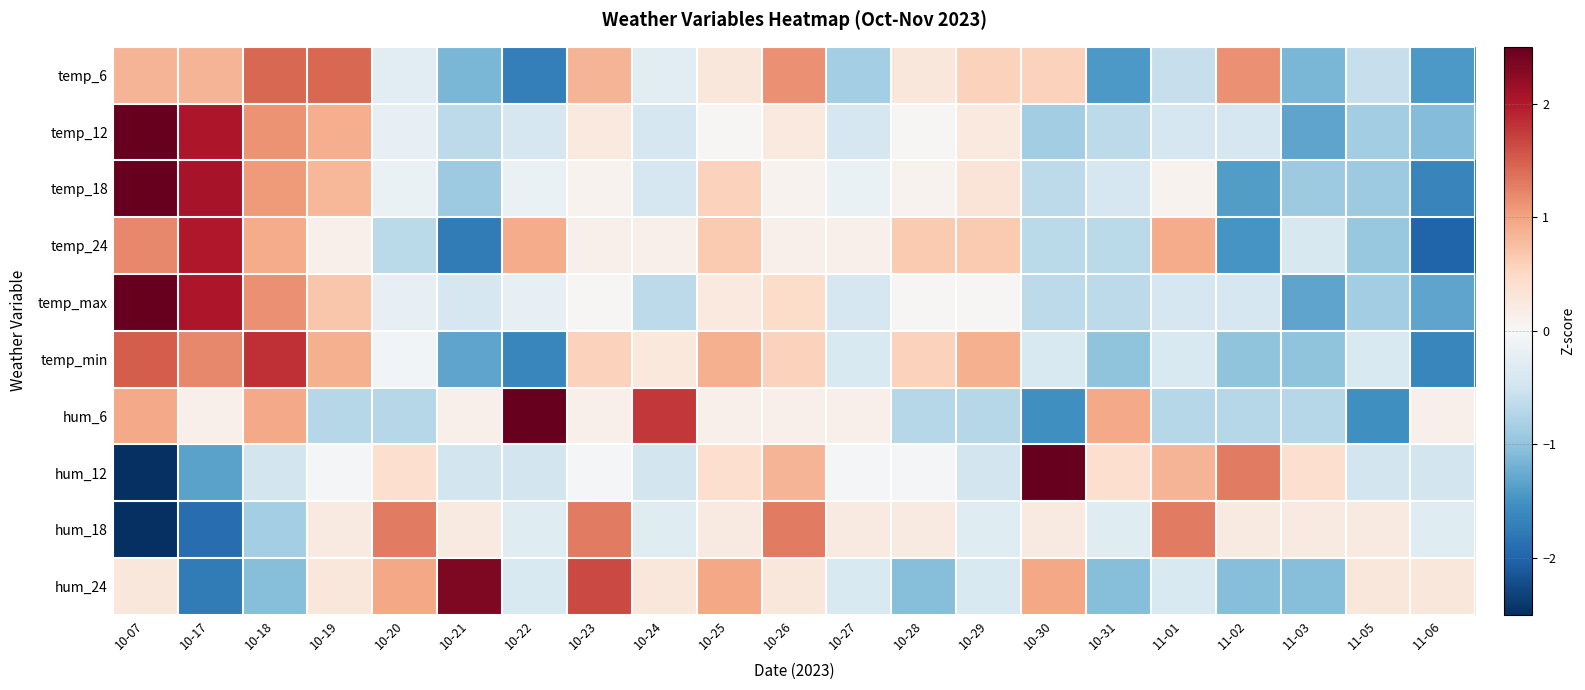

List the series in order of their peak value, highest first.

temp_max, temp_12, hum_12, hum_6, temp_18, hum_24, temp_24, temp_min, temp_6, hum_18